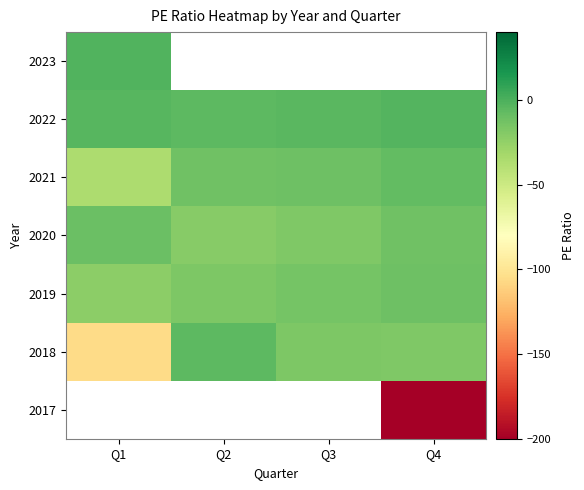

How many values in 2017 are below zero?

1